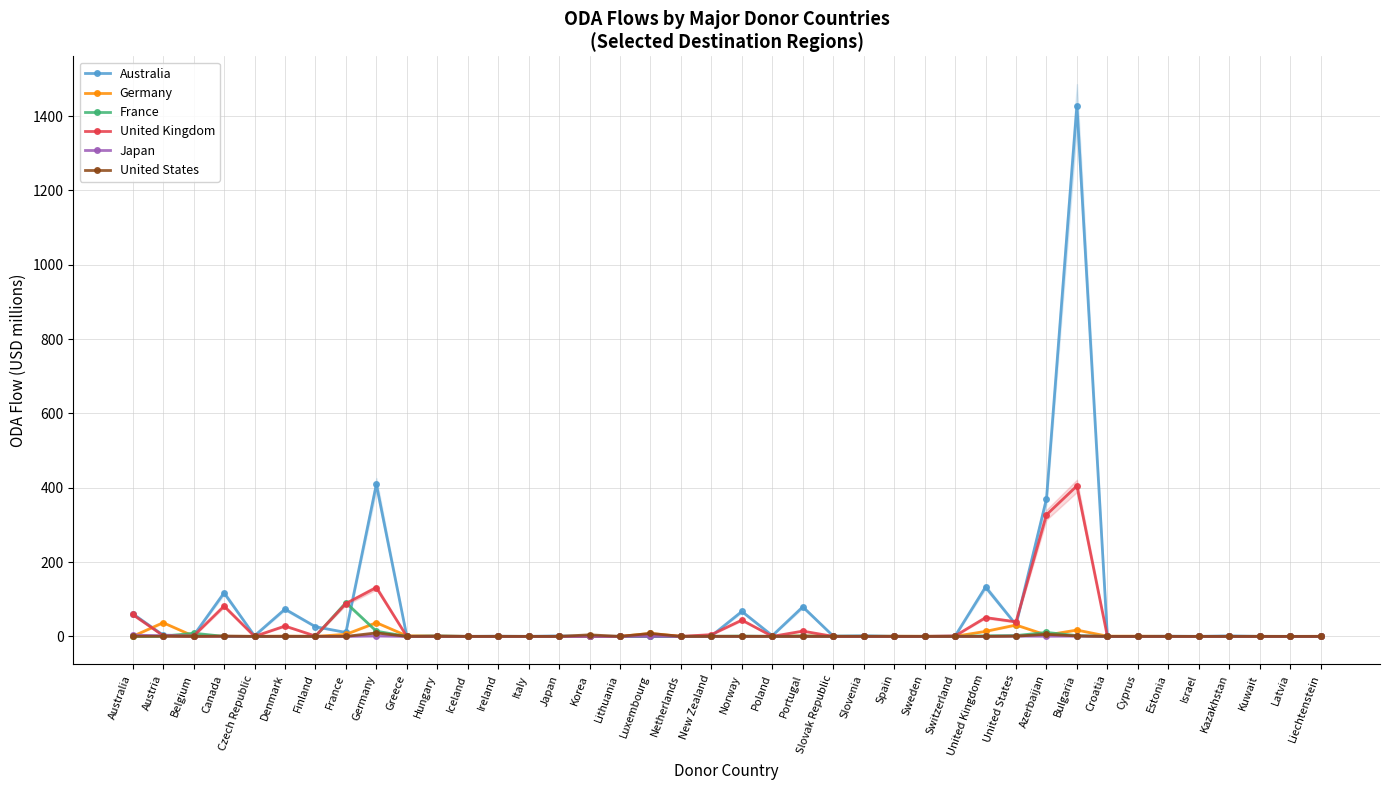

What position from the right is Luxembourg?

23